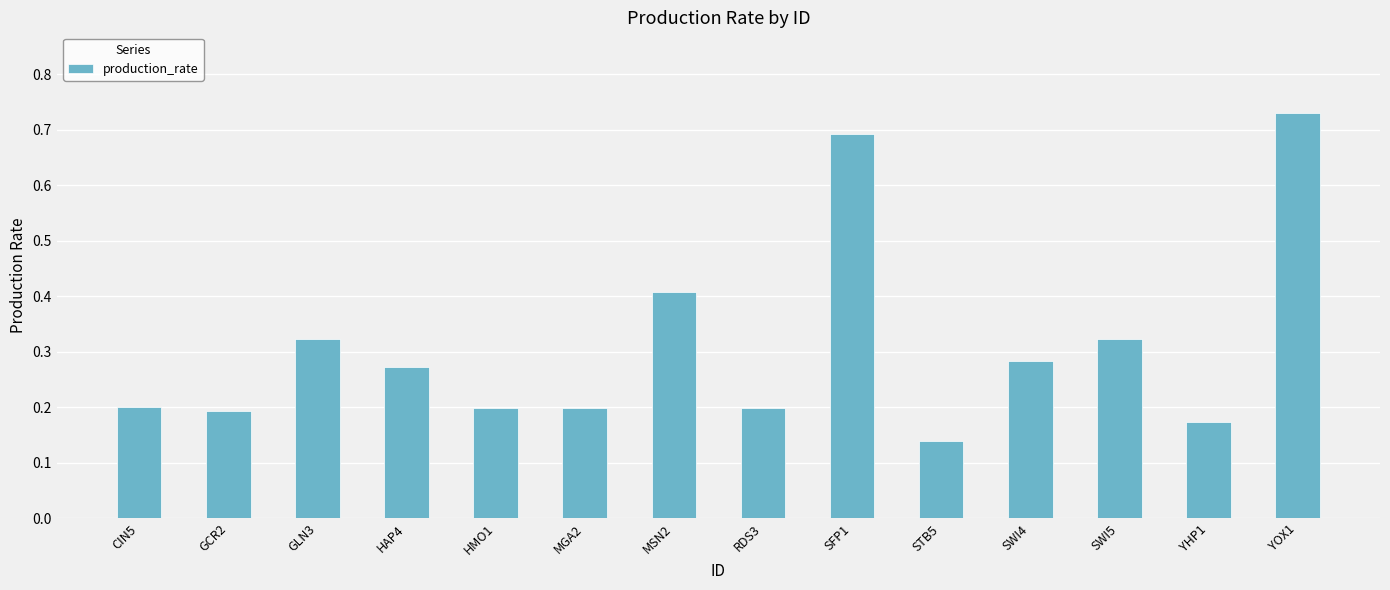

Which label corresponds to the largest value in the chart?

YOX1